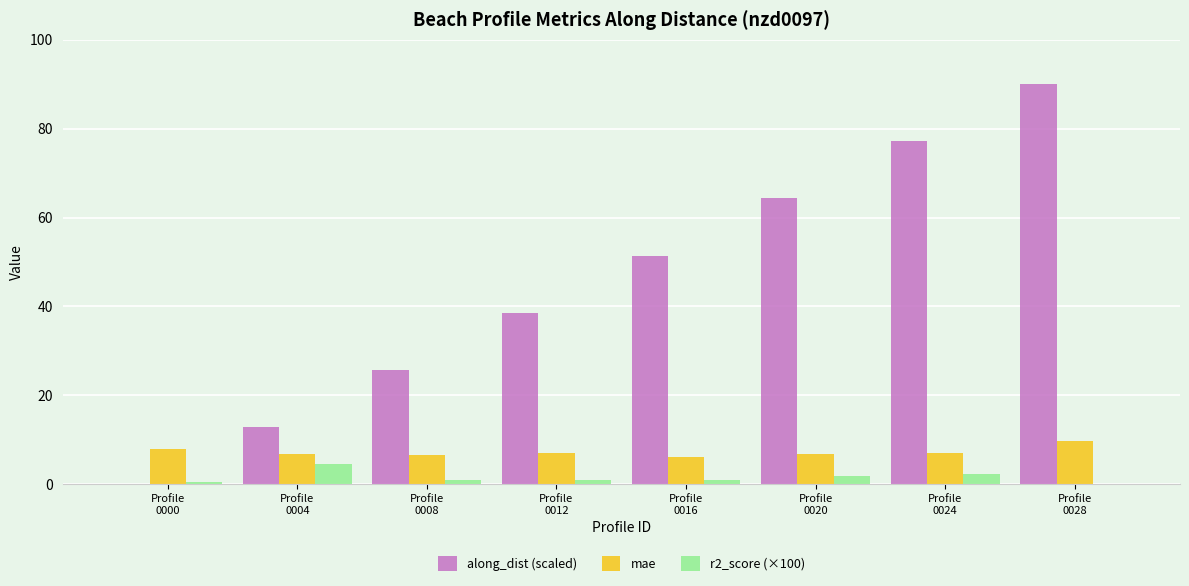

What are all the series names shown in the legend?

along_dist (scaled), mae, r2_score (×100)